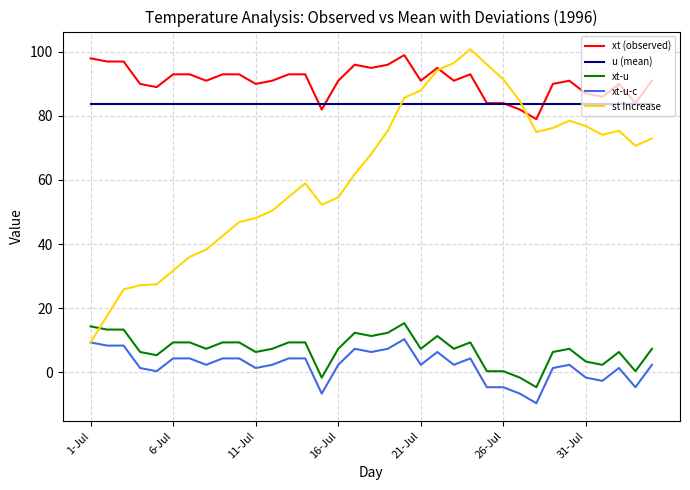

What is the highest value of the xt-u series?

15.3